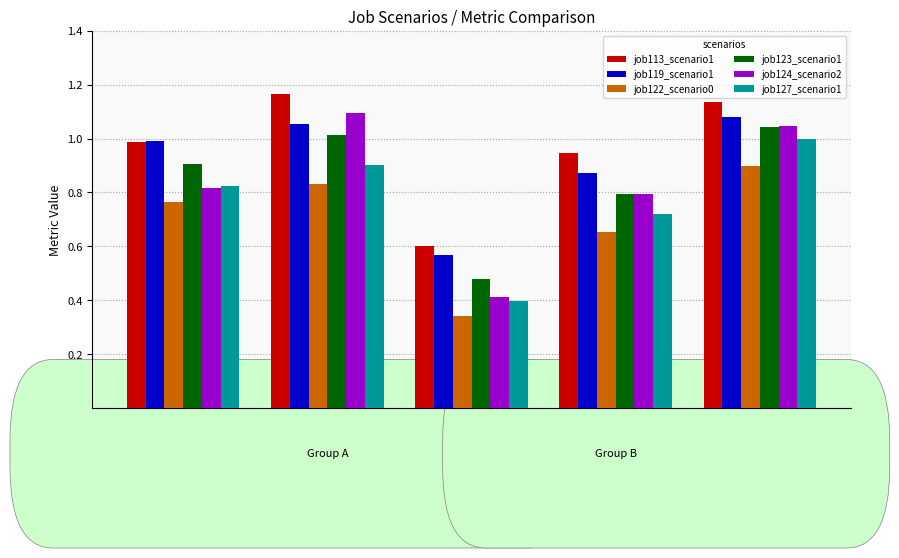

Are the bars horizontal?

No